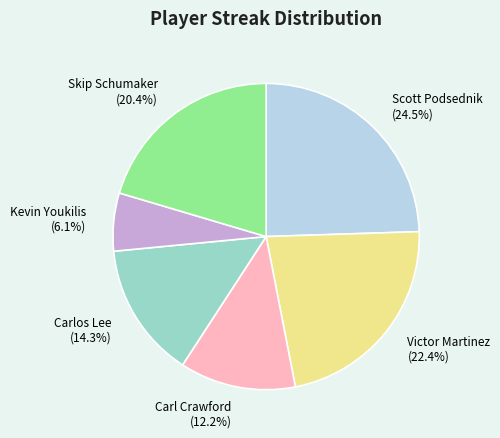

What percentage is the Kevin Youkilis slice, to the nearest percent?

6%